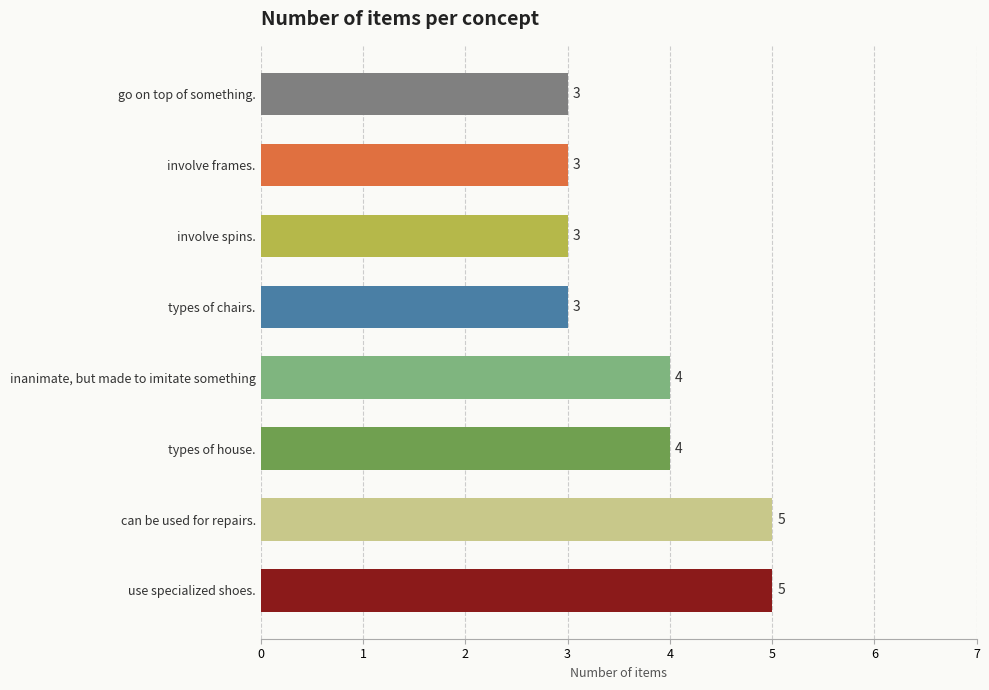

True or false: the data shows 3 at involve spins..

True